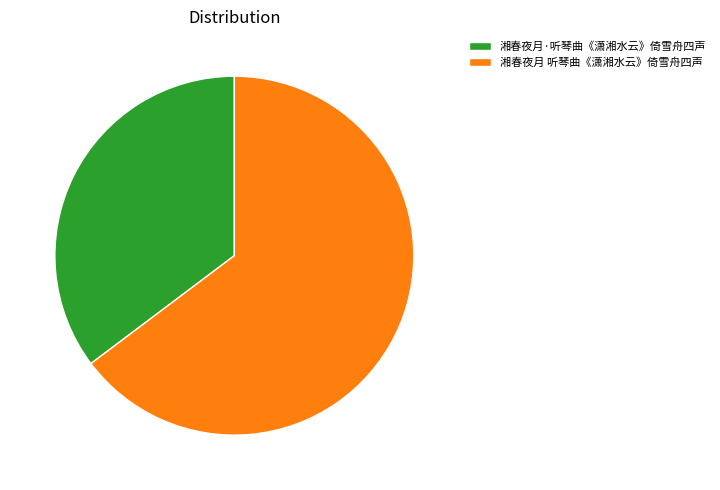

Is it true that 湘春夜月·听琴曲《潇湘水云》倚雪舟四声 is 41% of the pie?

False